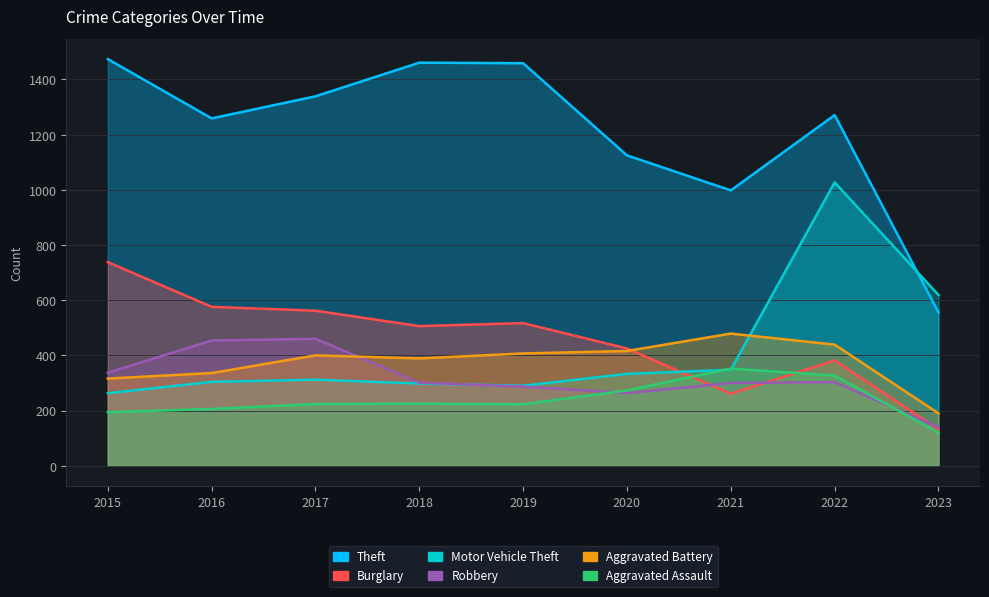

How many times do Burglary and Robbery cross each other?

3